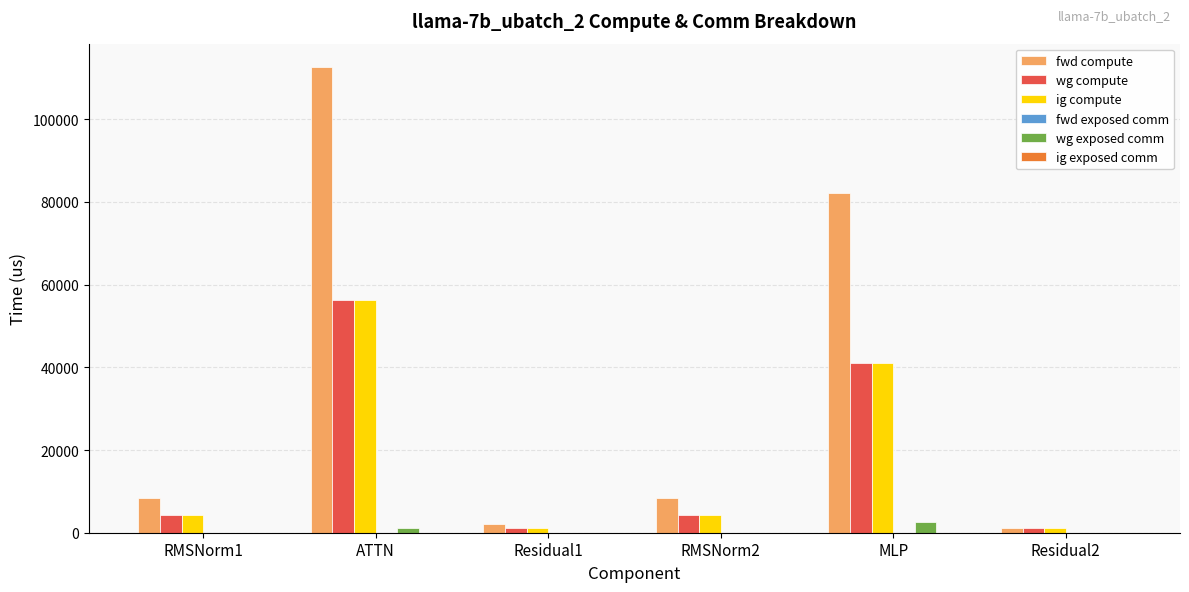

What is the total value across all series at Residual2?

3340.6